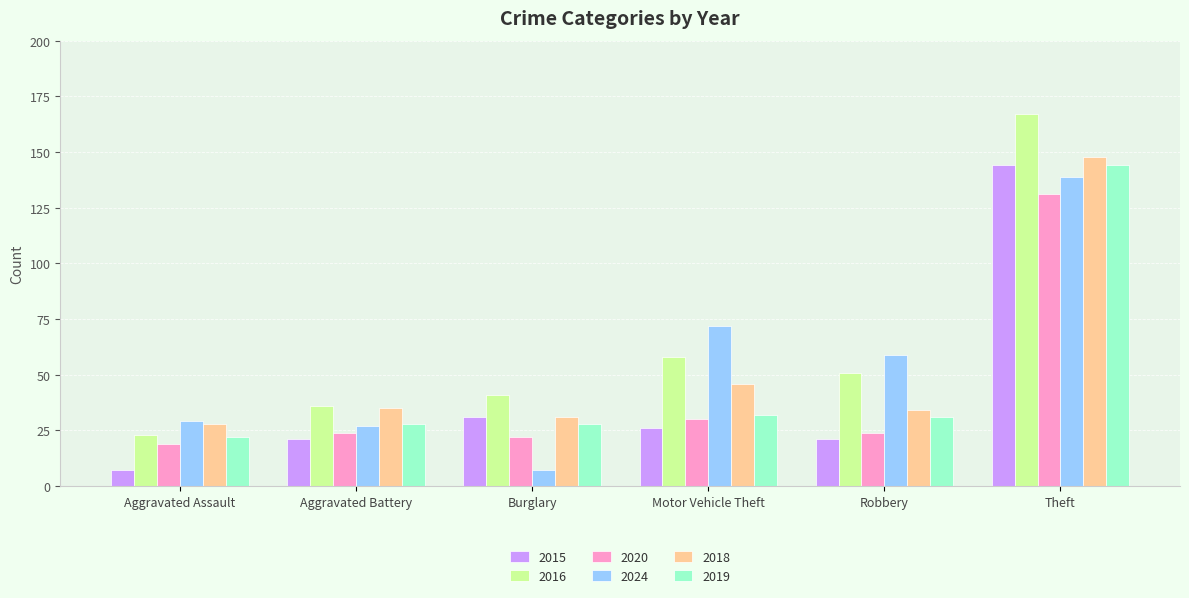

Rank the categories by 2024 value from lowest to highest.

Burglary, Aggravated Battery, Aggravated Assault, Robbery, Motor Vehicle Theft, Theft